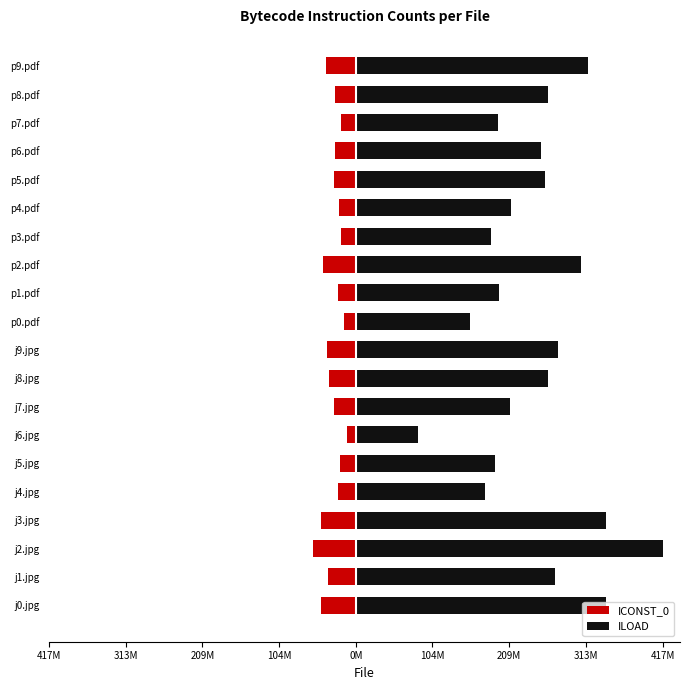

How many groups of bars are there?

20